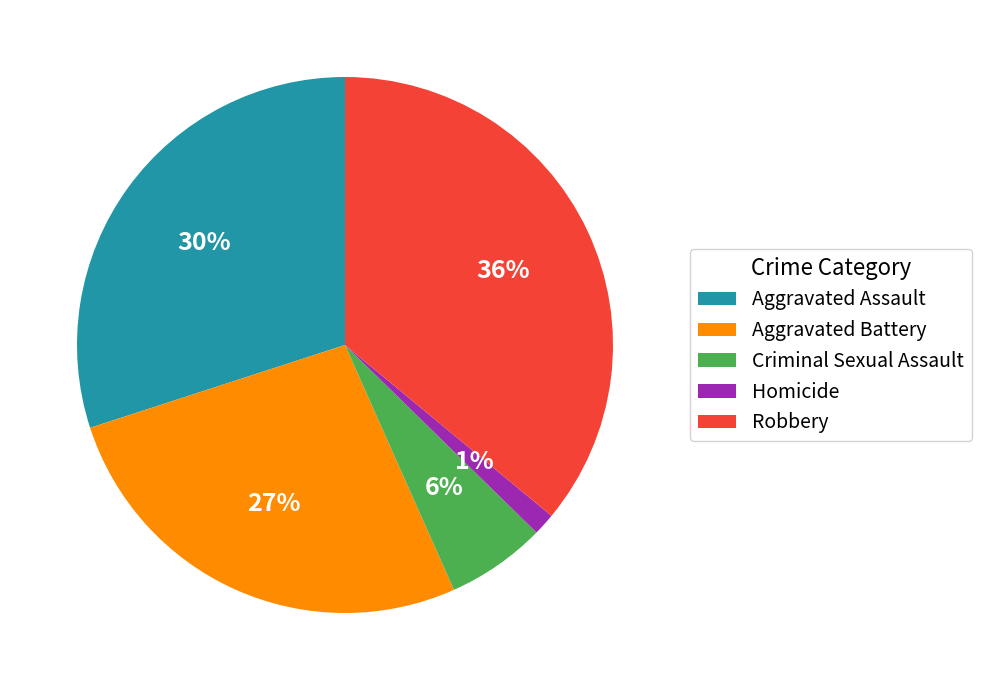

Which category has the smallest portion of the pie?

Homicide